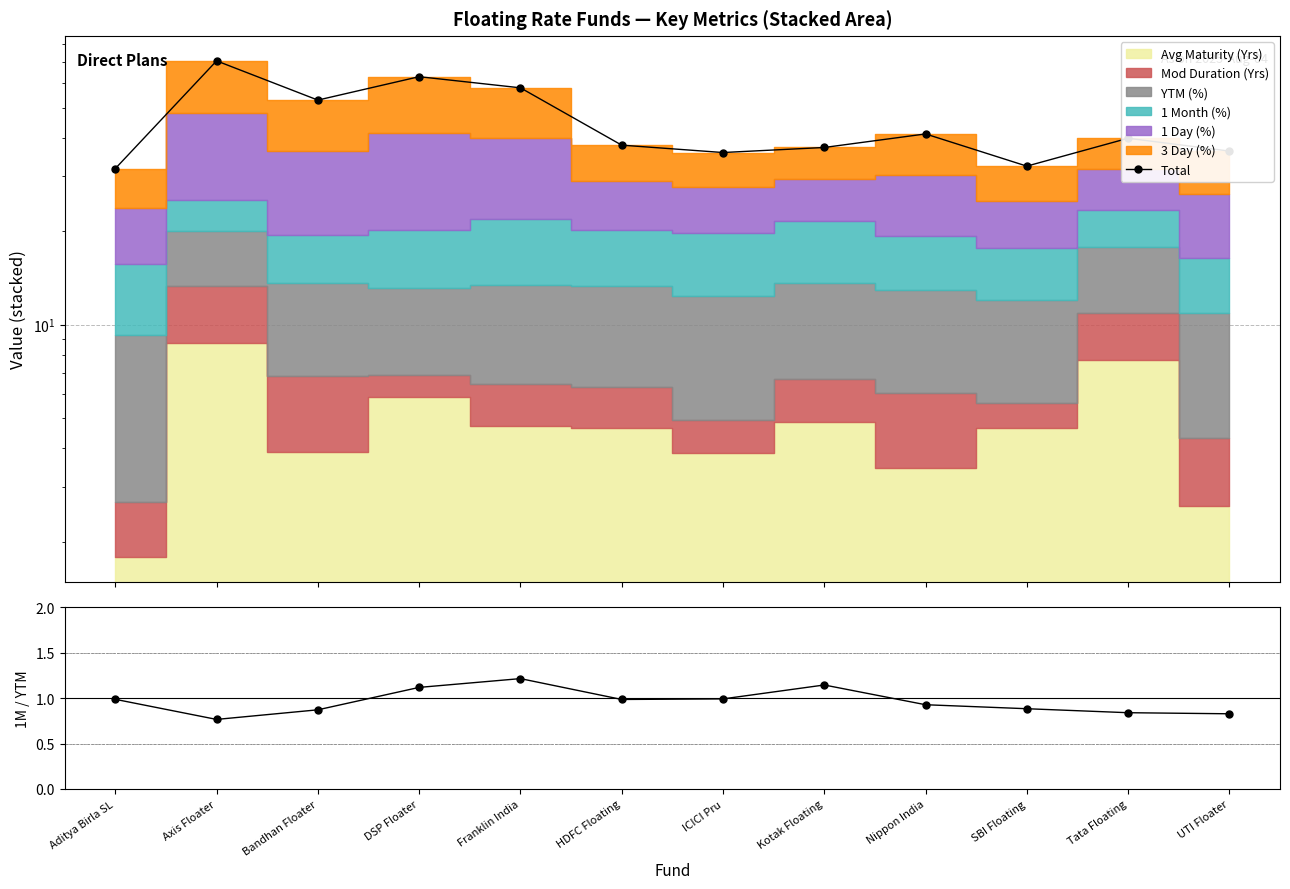

What is the difference between the 1M%/YTM ratio values at Aditya Birla SL and Franklin India?

0.2